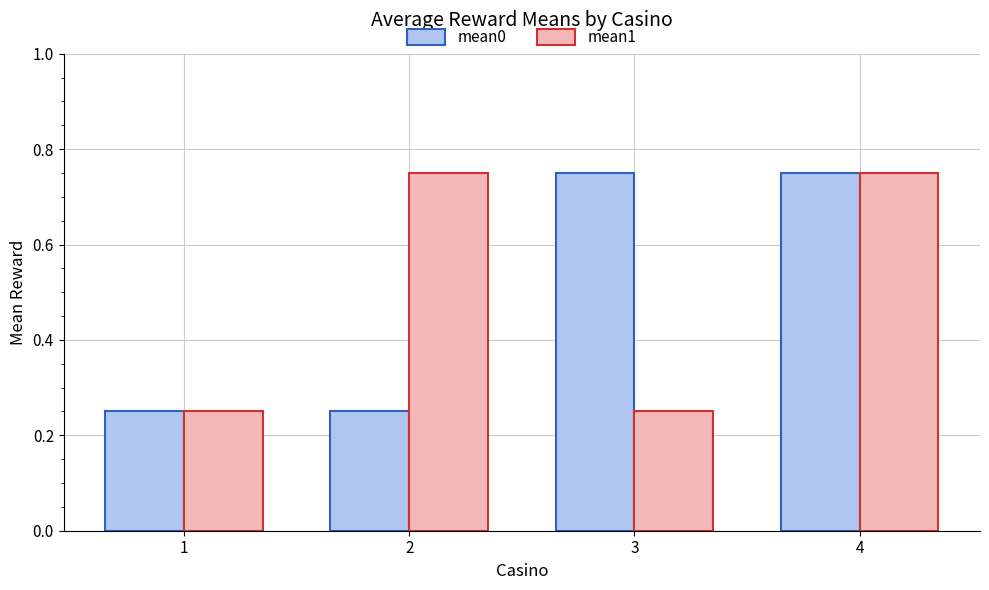

How many data points does each series have?

4